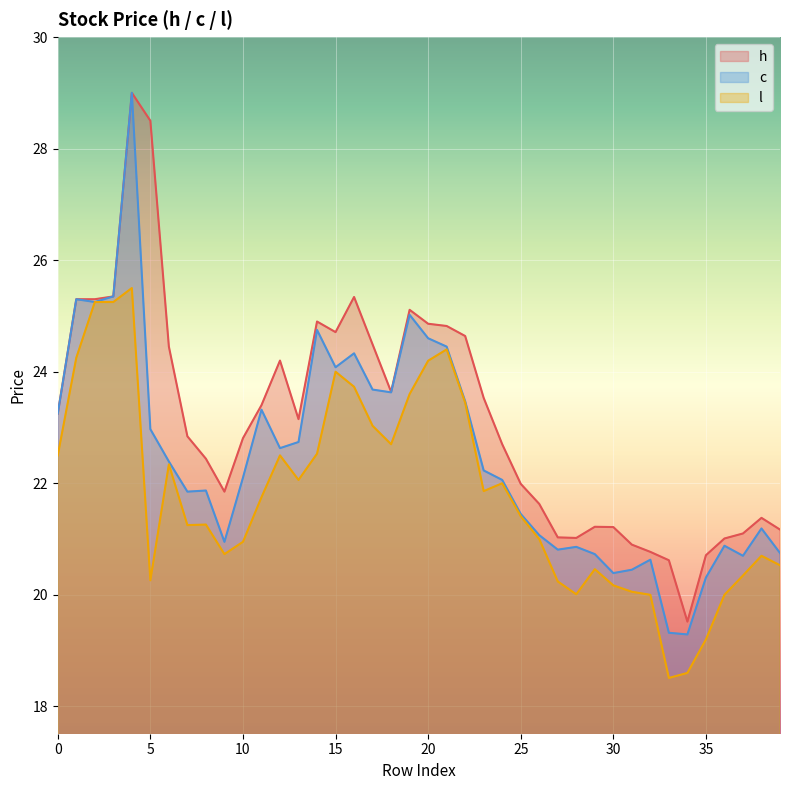

True or false: c and h cross at least once.

False